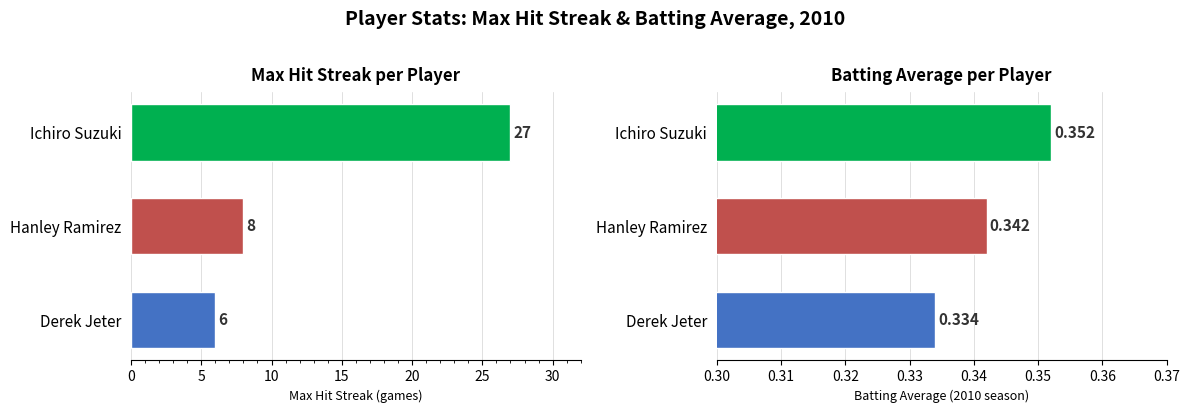

What are all the series names shown in the legend?

Max Streak, Batting Average